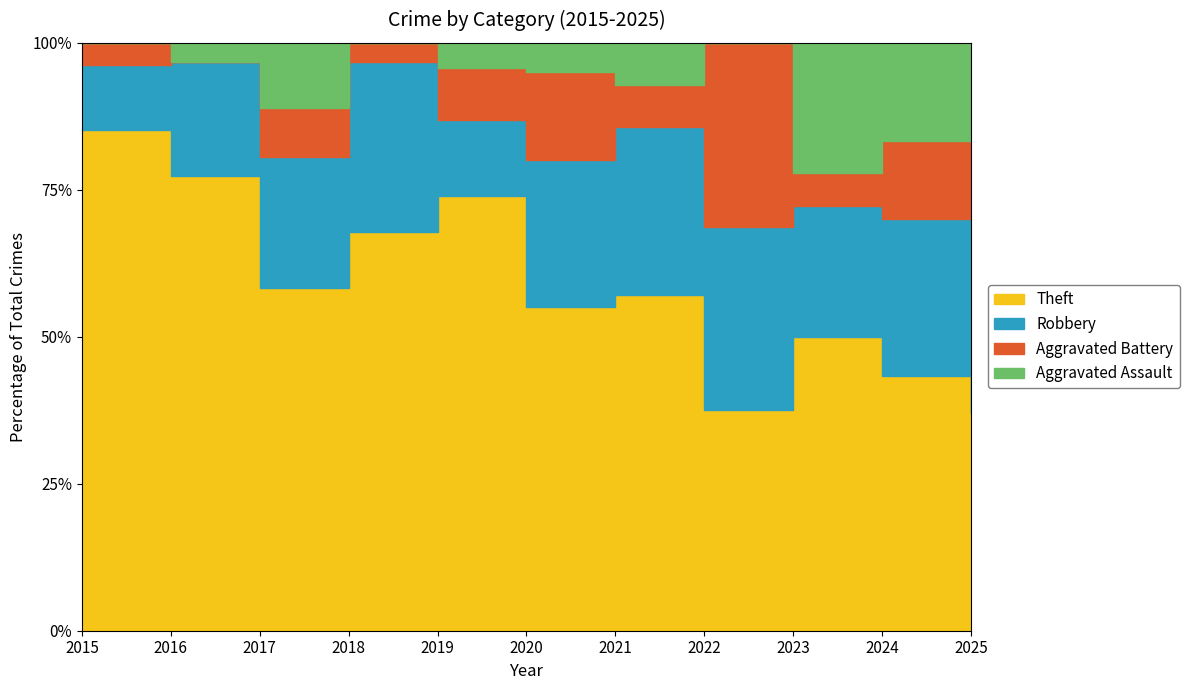

True or false: Robbery and Aggravated Battery cross at least once.

False